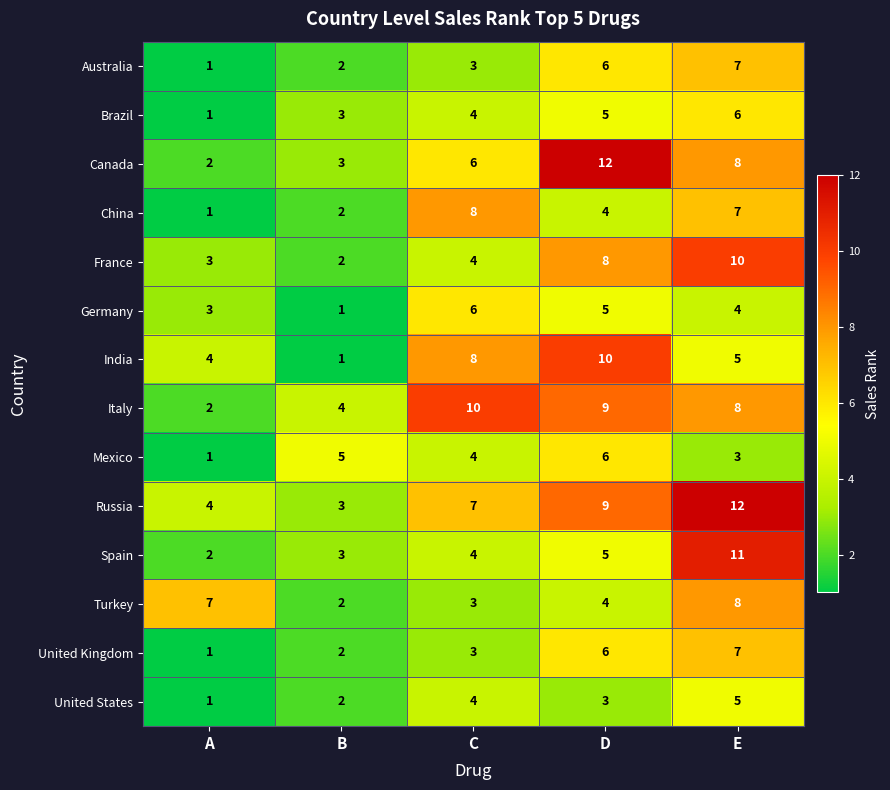

Which series has the largest total across all categories?

Russia